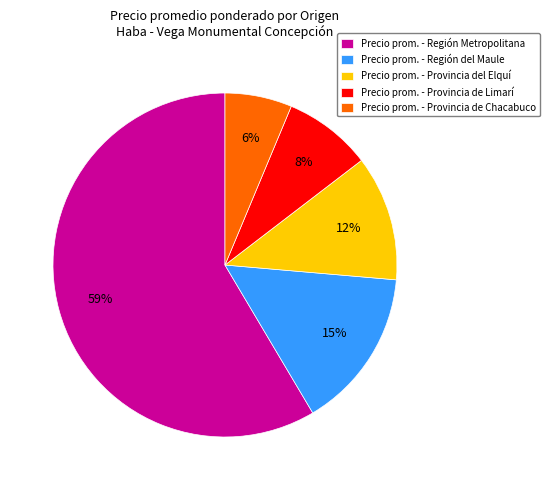

Which has a higher value, Precio prom. - Provincia de Limarí or Precio prom. - Provincia del Elquí?

Precio prom. - Provincia del Elquí